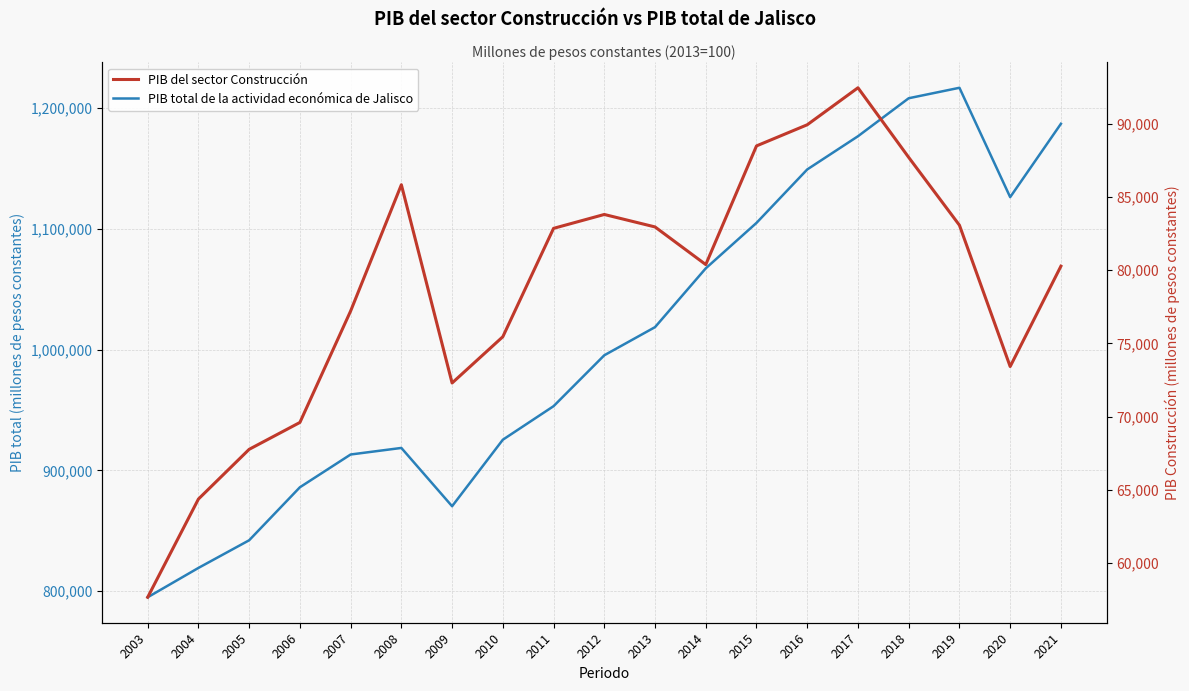

How many interior local valleys does the PIB del sector Construcción series have?

3